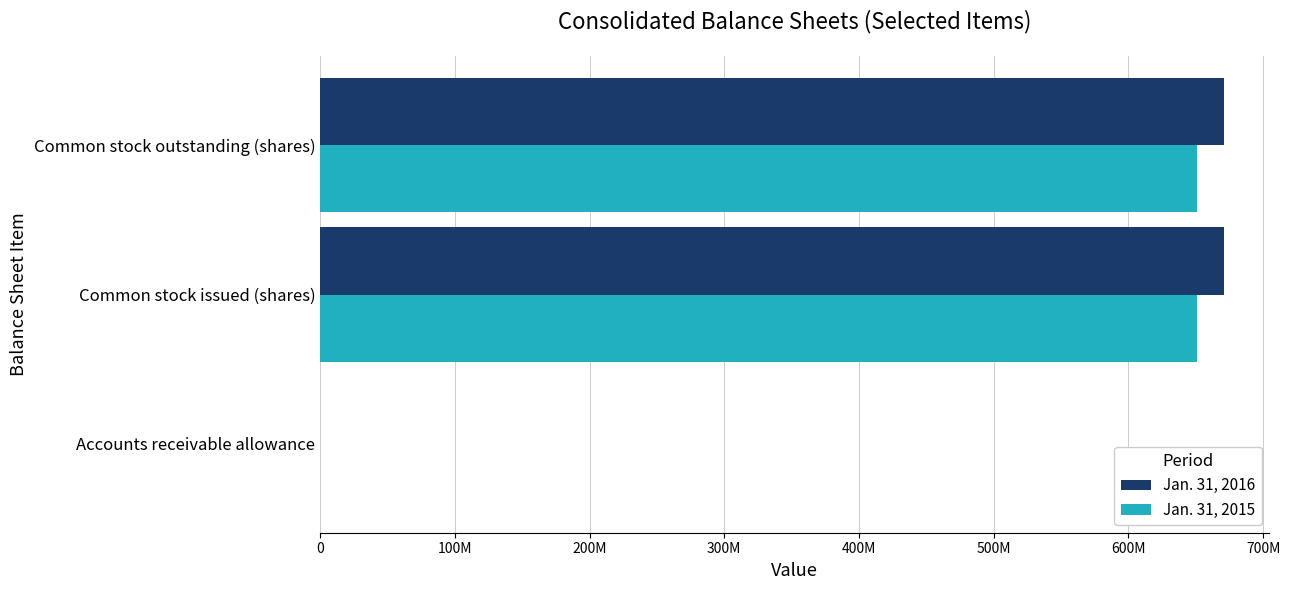

What is the maximum value for Jan. 31, 2015?

650596000